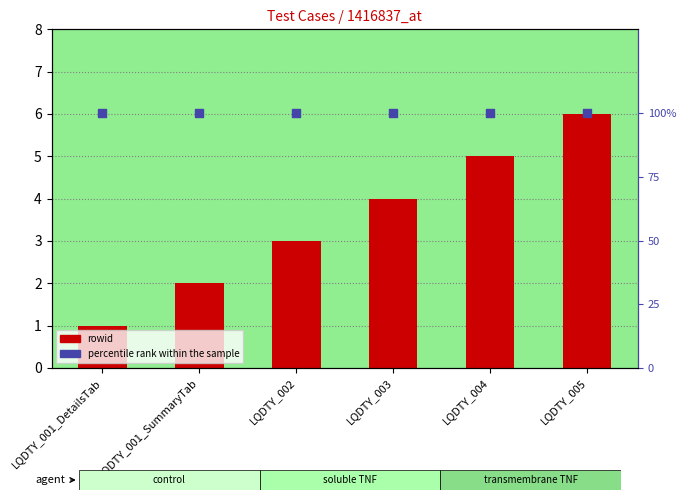

Is the value of rowid at LQDTY_001_DetailsTab greater than the value of percentile rank within the sample at LQDTY_003?

No